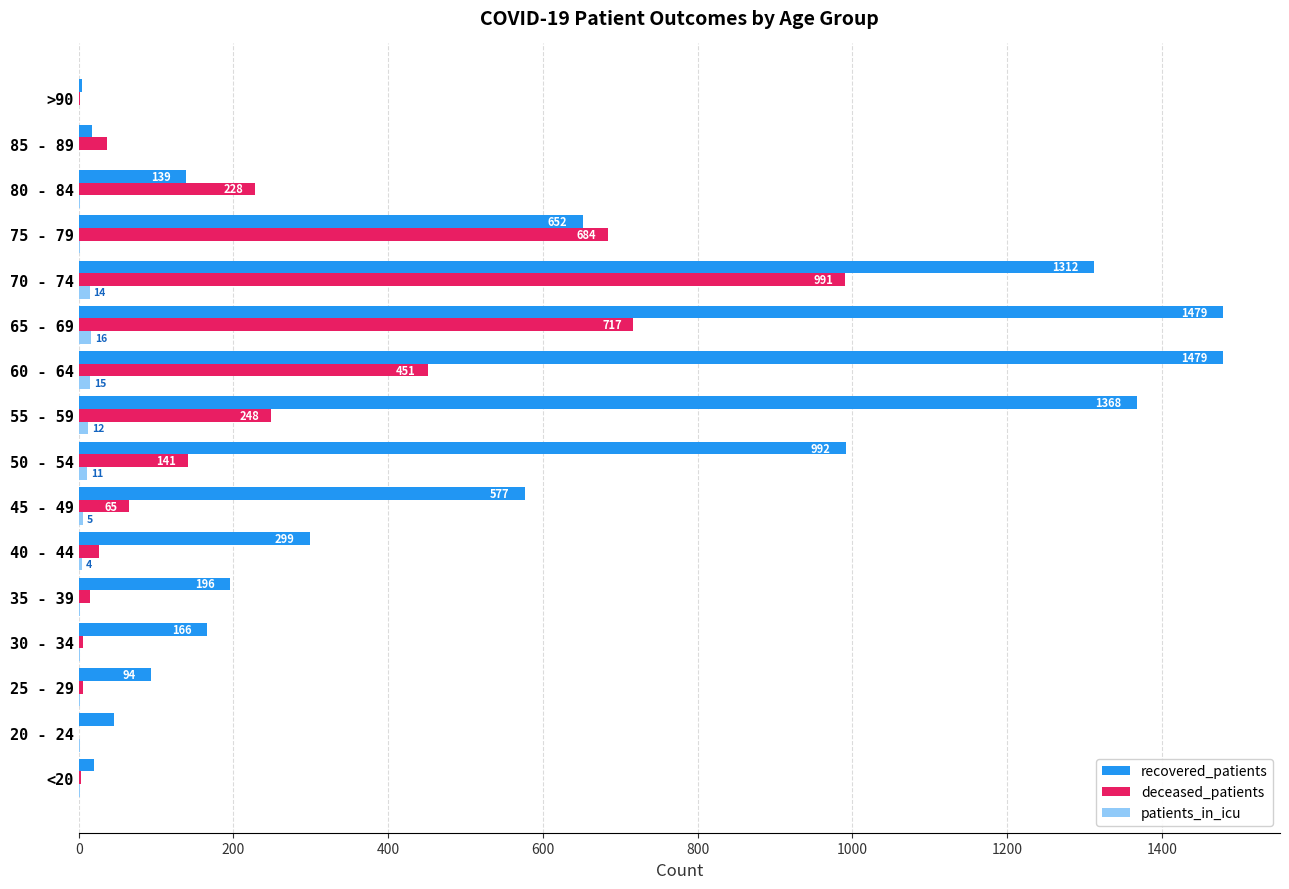

Which category has the highest value in the patients_in_icu series?

65 - 69